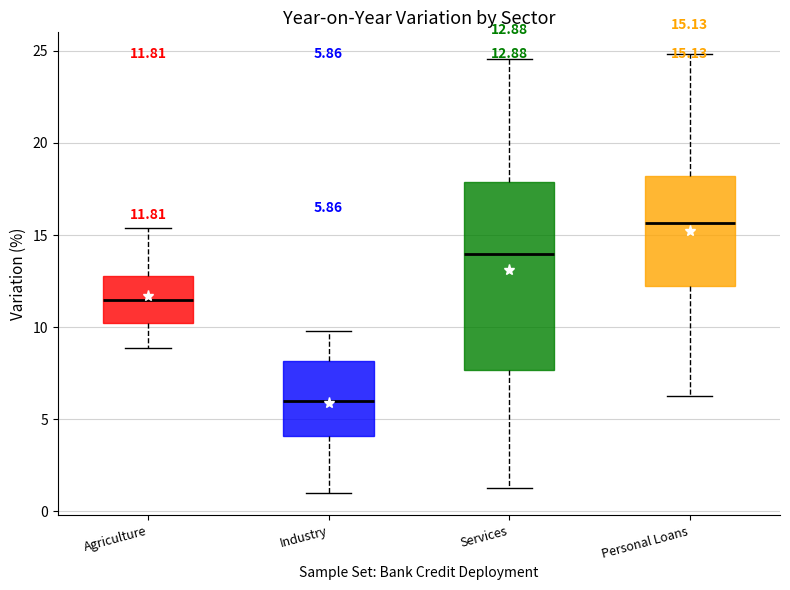

Which box has the lowest median line?

Industry